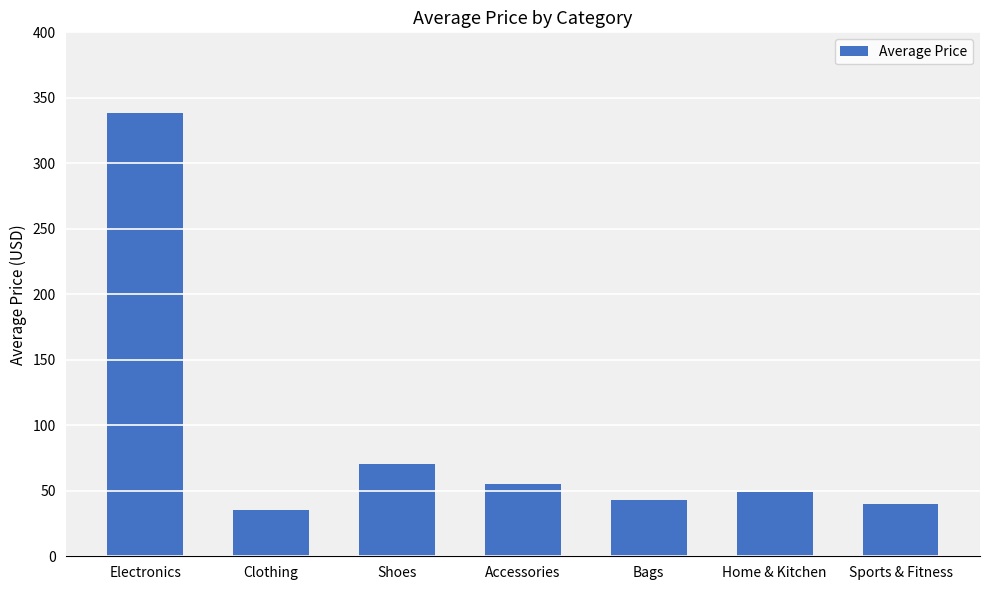

What is the smallest value displayed?

35.0